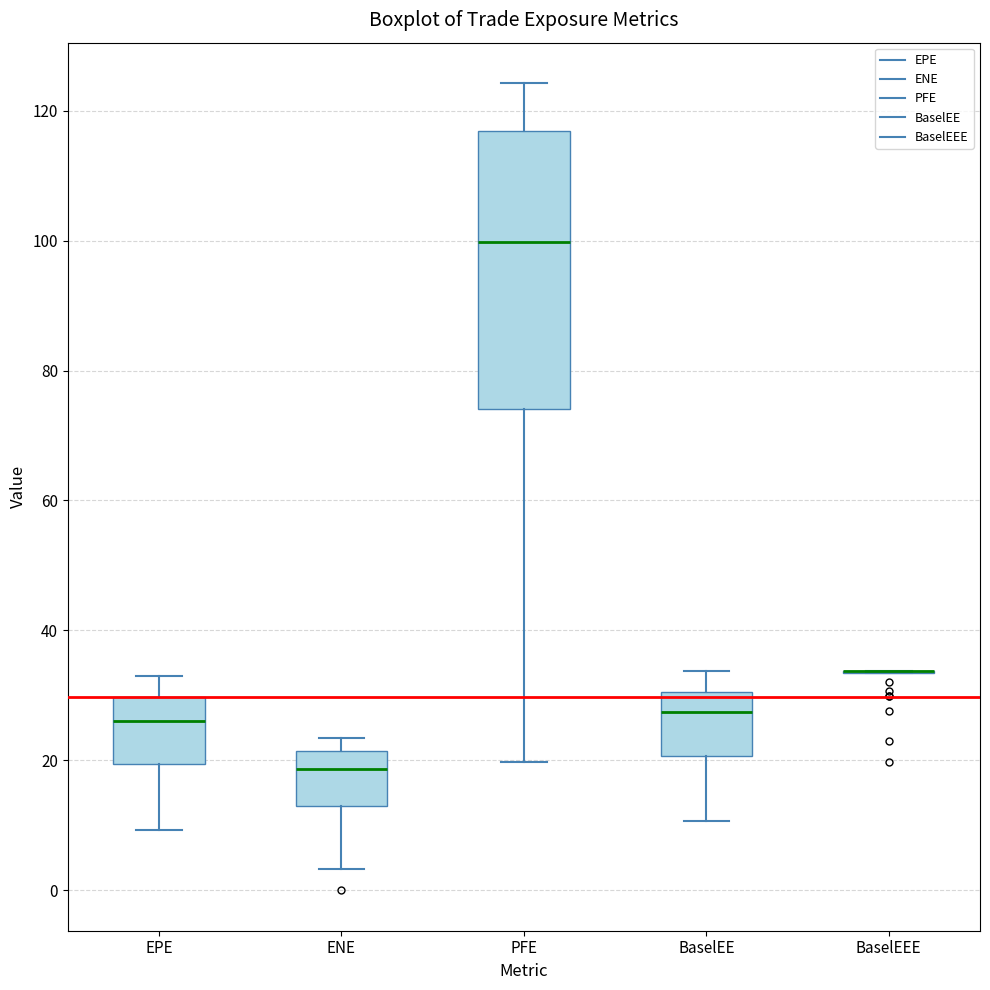

Which box is the tallest, from its lower edge to its upper edge?

PFE